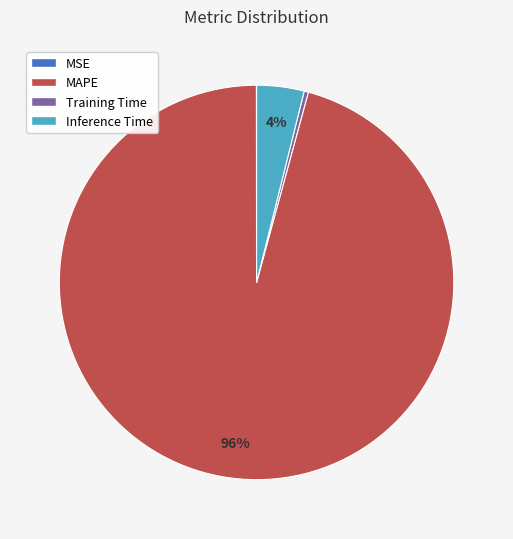

Which slice represents more than half of the pie?

MAPE